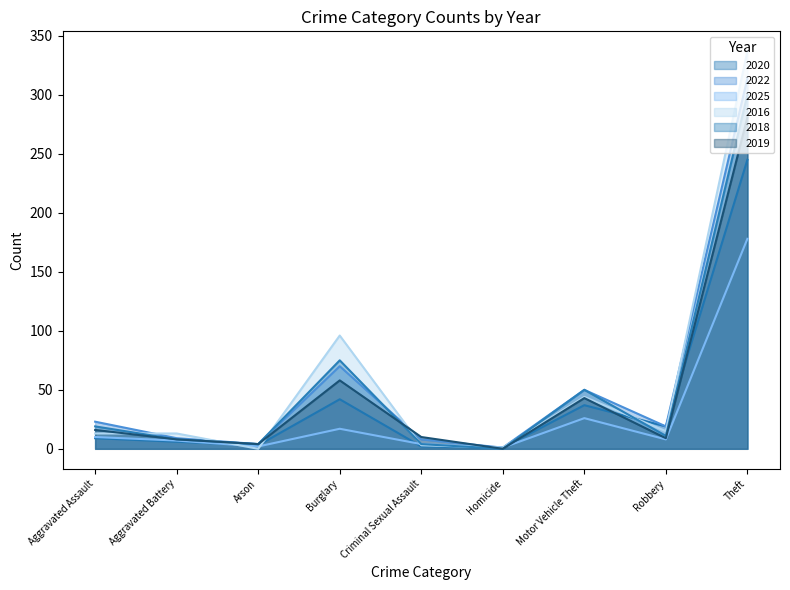

How many distinct data groups are displayed?

6